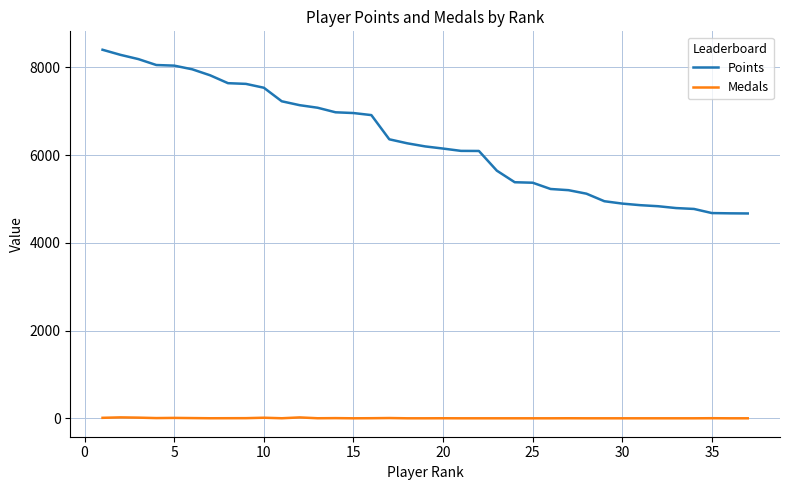

What is the maximum value shown in the chart?

8404